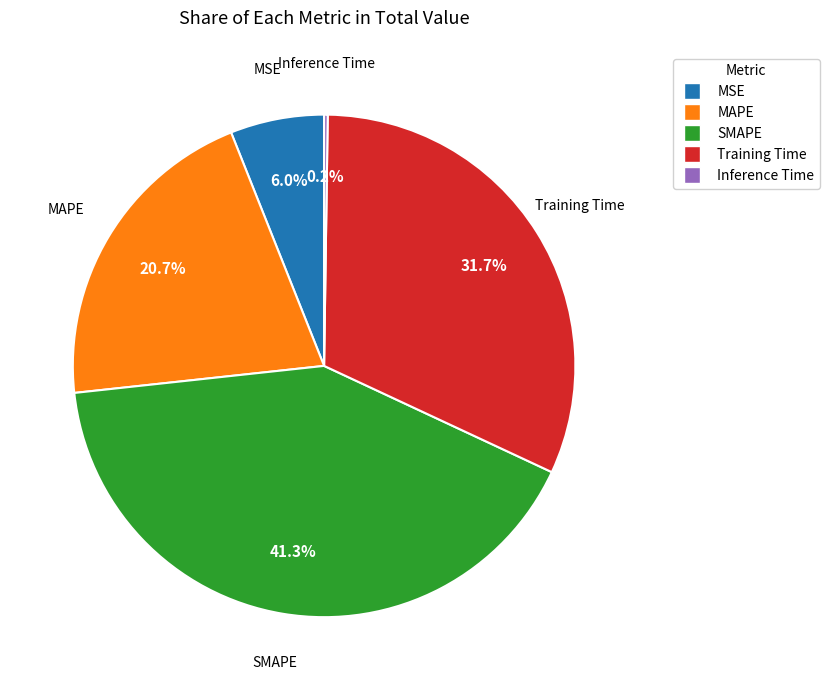

Is the sum of MSE and Training Time greater than half?

No